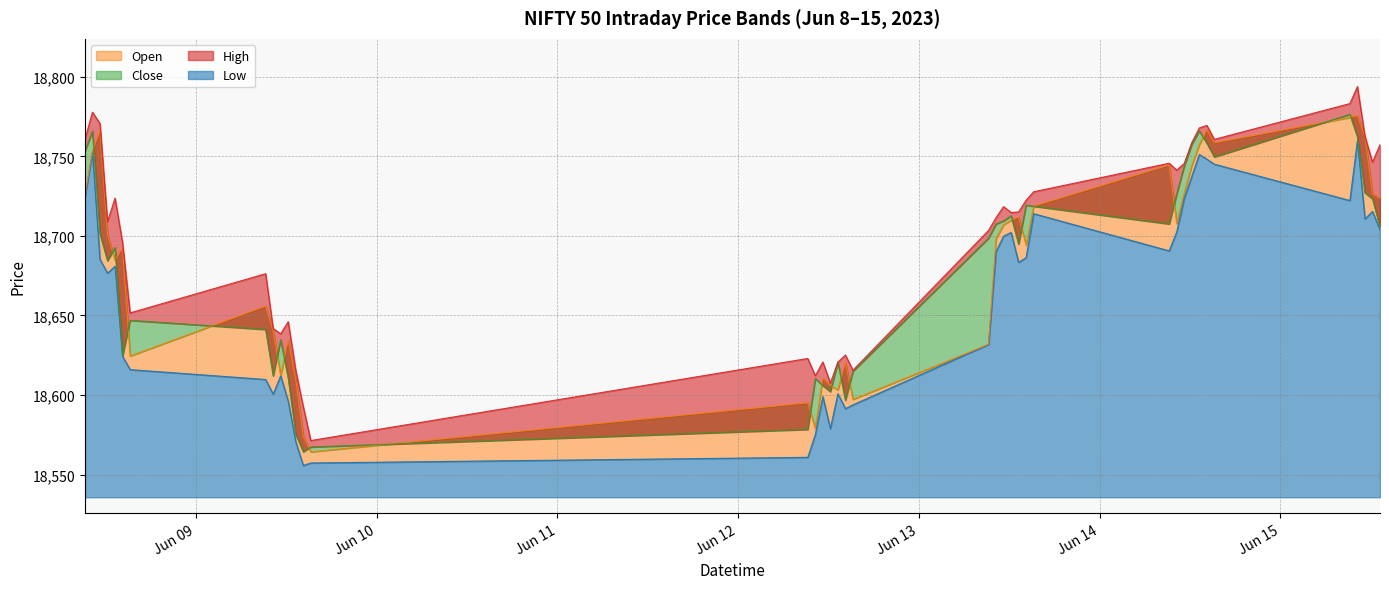

What is the value of the Low point at the 29th from the left?

18690.6